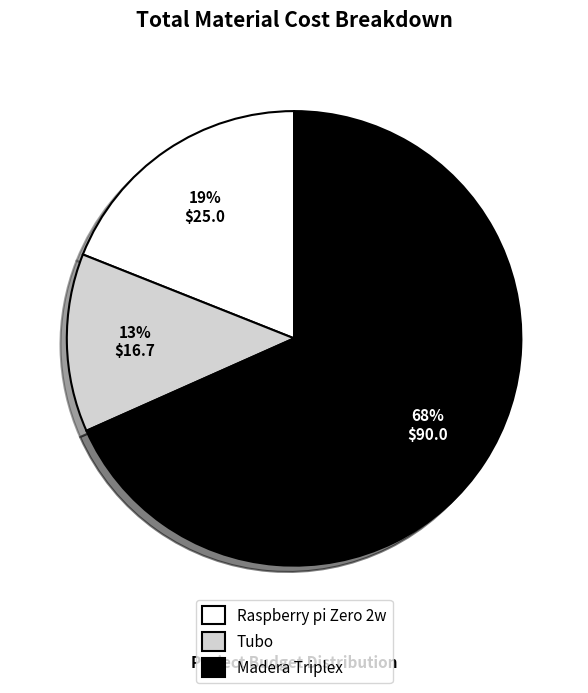

Between Madera Triplex and Tubo, which is larger?

Madera Triplex